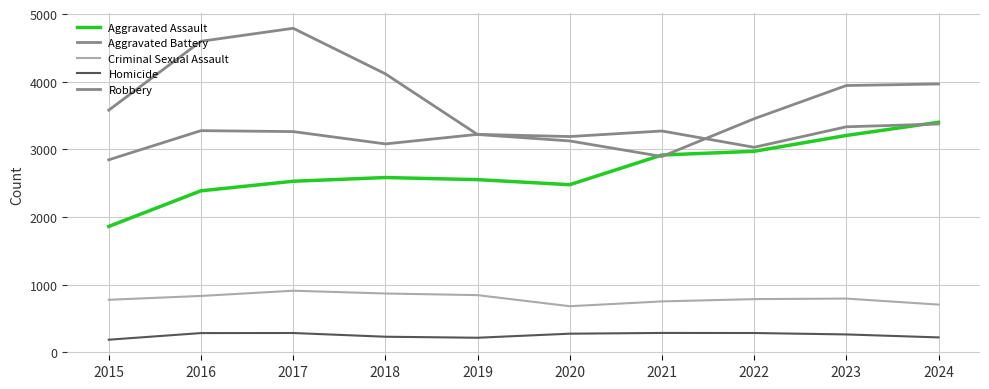

Does the chart display data point markers on the line(s)?

No